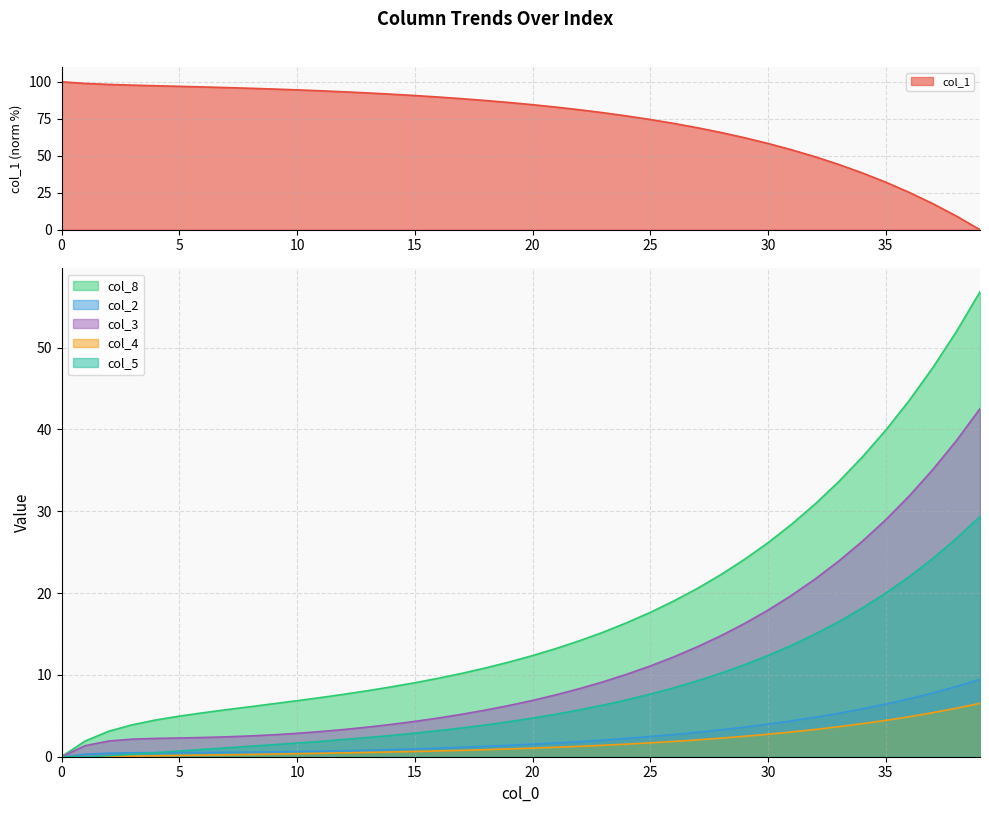

Reading left to right, transcribe all the data shown in this chart.

col_1: 100.0	98.9	98.2	97.7	97.3	96.9	96.5	96.1	95.6	95.1	94.5	93.9	93.2	92.5	91.6	90.7	89.7	88.6	87.4	86.0	84.5	82.9	81.1	79.1	76.9	74.5	71.9	68.9	65.7	62.2	58.3	54.0	49.3	44.1	38.4	32.1	25.2	17.6	9.2	0.0
col_8: 0.0	1.9	3.1	3.9	4.5	5.0	5.4	5.8	6.1	6.5	6.8	7.2	7.6	8.1	8.5	9.0	9.6	10.2	10.8	11.6	12.4	13.2	14.2	15.2	16.4	17.6	19.0	20.6	22.3	24.1	26.2	28.4	30.9	33.6	36.6	39.9	43.6	47.6	52.0	56.8
col_2: 0.0	0.3	0.4	0.5	0.5	0.5	0.5	0.5	0.6	0.6	0.6	0.7	0.7	0.8	0.9	1.0	1.1	1.1	1.3	1.4	1.5	1.7	1.9	2.0	2.2	2.5	2.7	3.0	3.3	3.6	4.0	4.4	4.8	5.3	5.8	6.4	7.1	7.8	8.6	9.4
col_3: 0.0	1.4	1.9	2.1	2.2	2.3	2.4	2.4	2.5	2.7	2.9	3.1	3.3	3.6	4.0	4.3	4.7	5.2	5.7	6.3	6.9	7.6	8.3	9.2	10.1	11.1	12.2	13.4	14.8	16.3	17.9	19.7	21.7	23.9	26.3	29.0	31.9	35.1	38.6	42.5
col_4: 0.0	0.0	0.0	0.1	0.1	0.2	0.2	0.2	0.3	0.3	0.4	0.4	0.5	0.5	0.6	0.6	0.7	0.8	0.9	0.9	1.1	1.2	1.3	1.4	1.5	1.7	1.9	2.1	2.3	2.5	2.8	3.0	3.3	3.7	4.0	4.4	4.9	5.4	5.9	6.5
col_5: 0.0	0.0	0.1	0.3	0.5	0.7	0.9	1.1	1.3	1.5	1.7	1.9	2.1	2.4	2.6	2.9	3.2	3.5	3.9	4.3	4.7	5.2	5.7	6.3	7.0	7.7	8.4	9.3	10.2	11.2	12.4	13.6	15.0	16.5	18.2	20.0	22.0	24.2	26.7	29.4